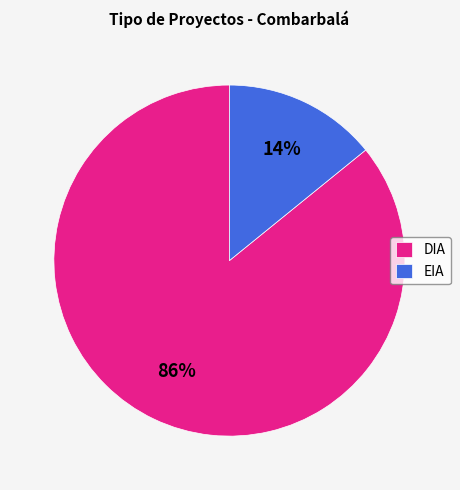

What is the smallest slice in the pie chart?

EIA